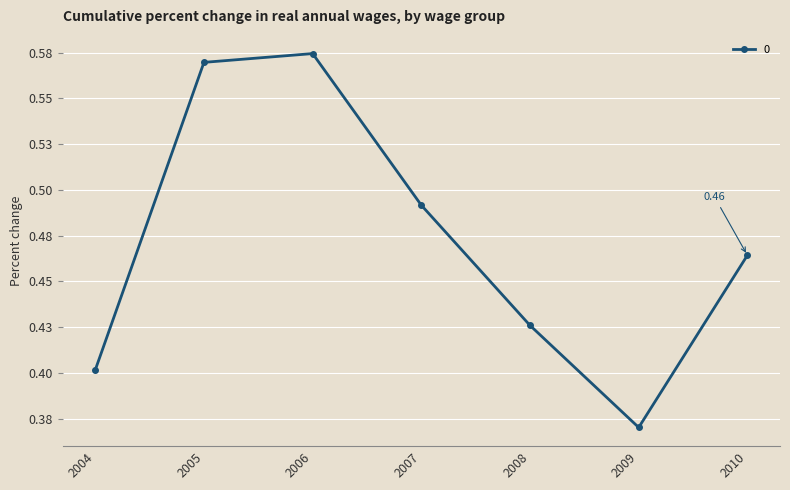

Does the chart have visible grid lines?

Yes